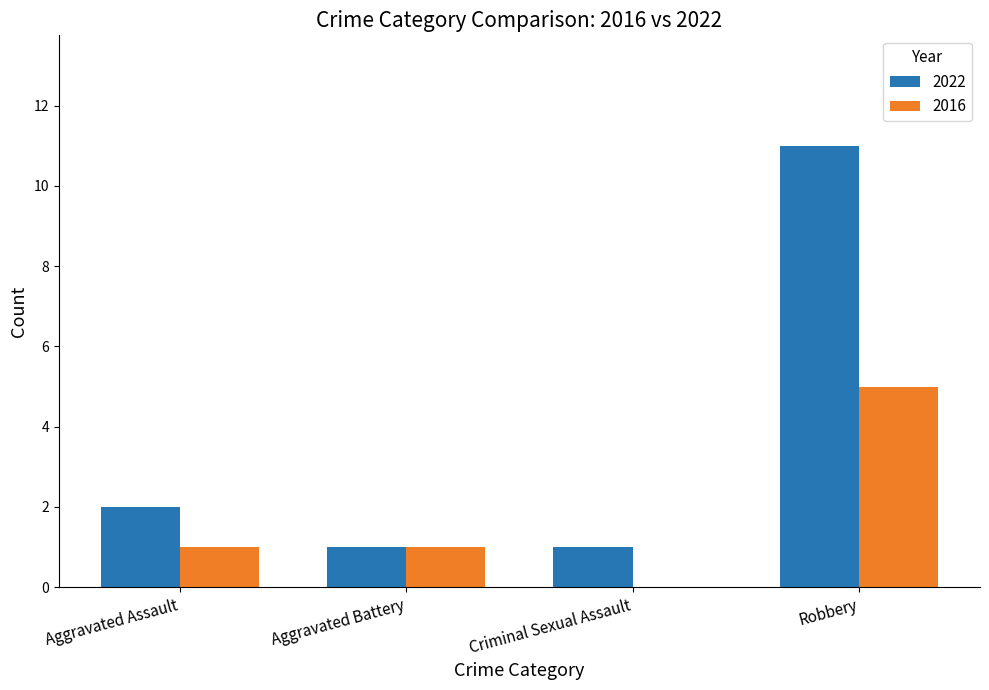

How many 2022 values are between 1 and 11?

4